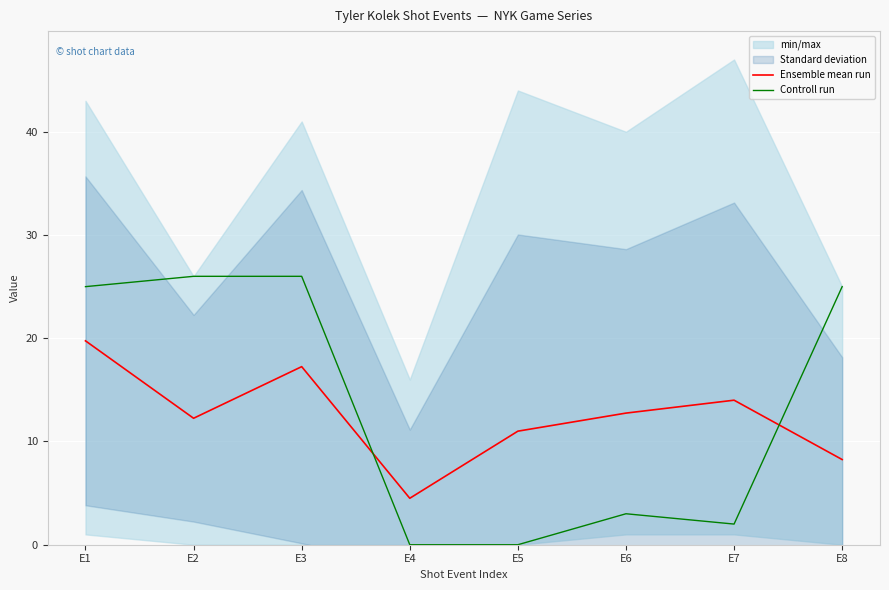

Where is Controll run nearest to the value 13?

E6